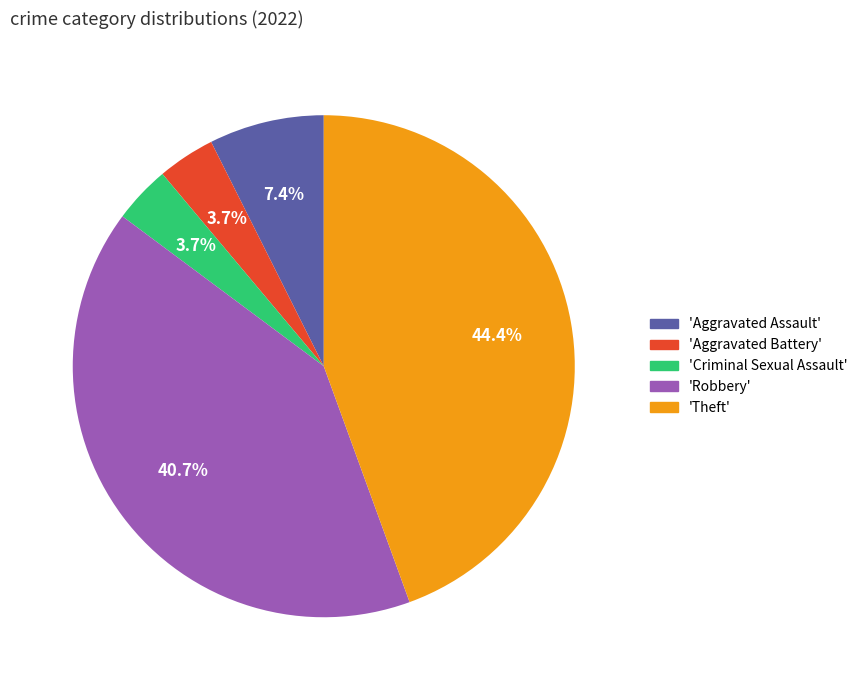

Which slice is the largest?

'Theft'